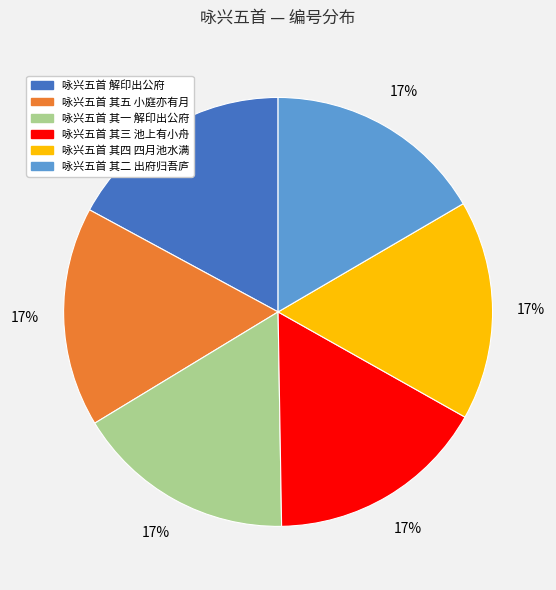

Count the number of slices in the pie.

6